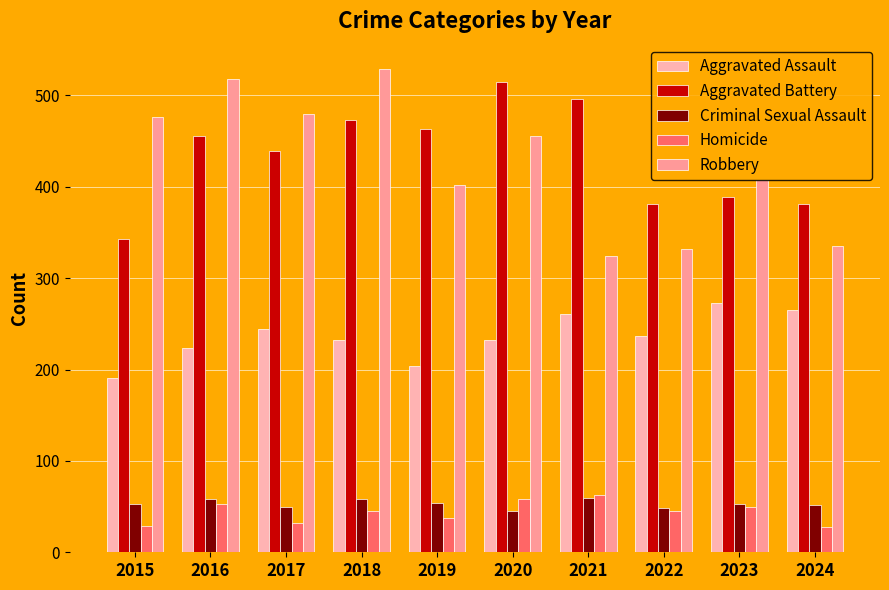

Is it true that Criminal Sexual Assault equals 52 at 2024?

True